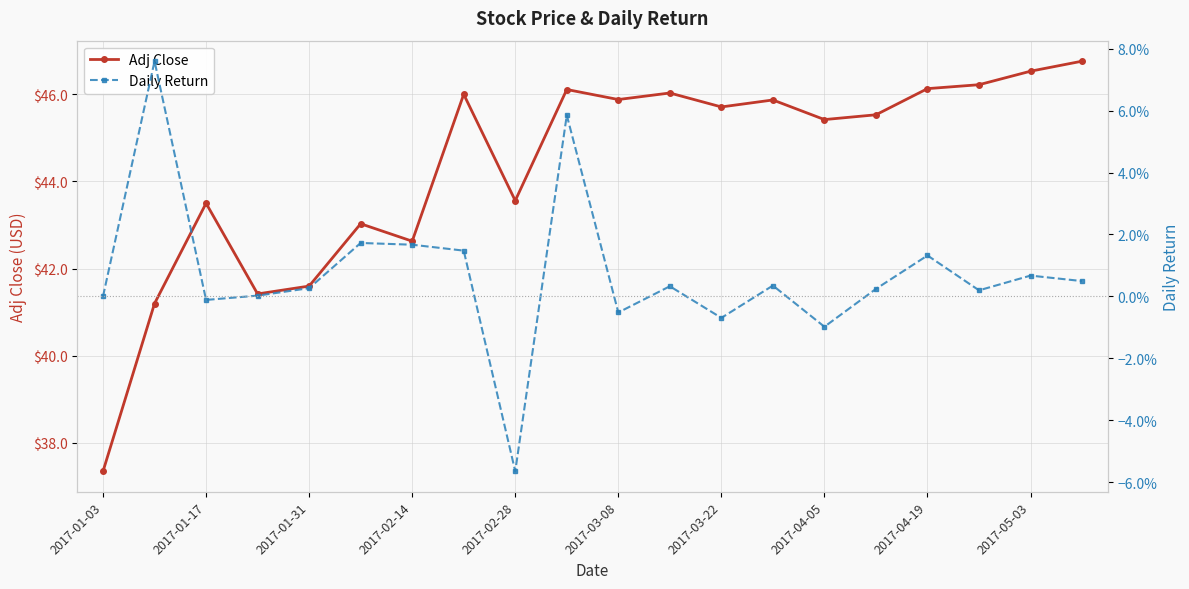

What is the difference between the maximum and minimum values in the Adj Close series?

9.4